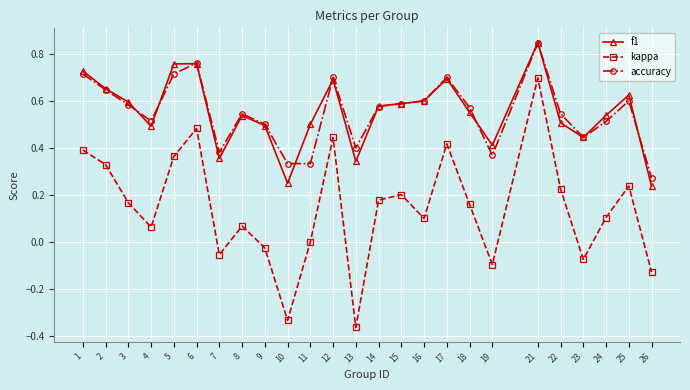

How many interior local valleys does the kappa series have?

7